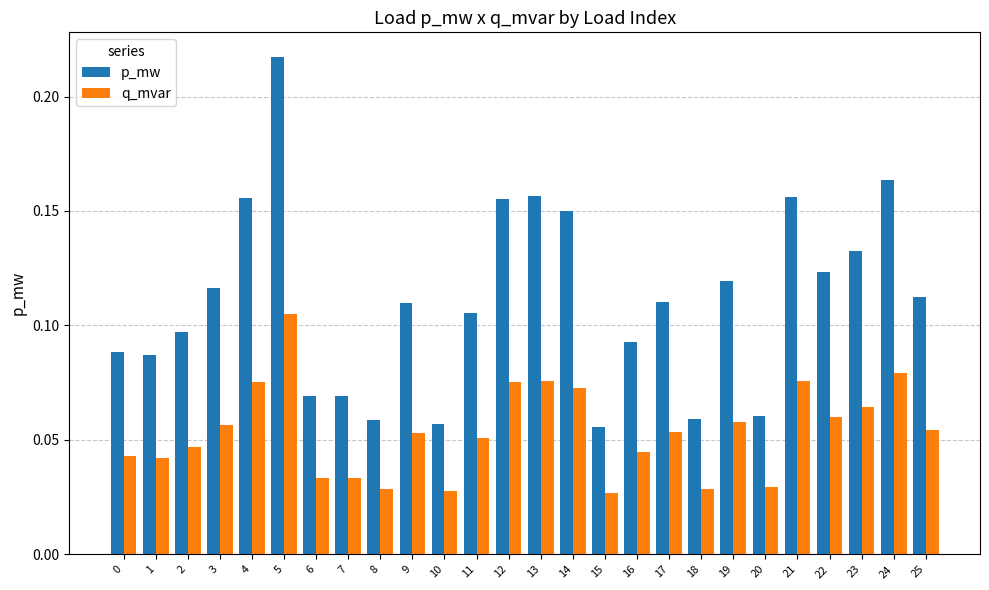

How many p_mw values are between 0 and 1?

26